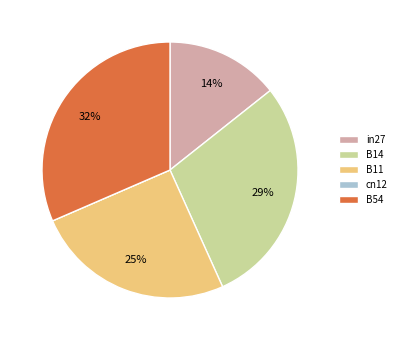

Which category has the biggest portion of the pie?

B54